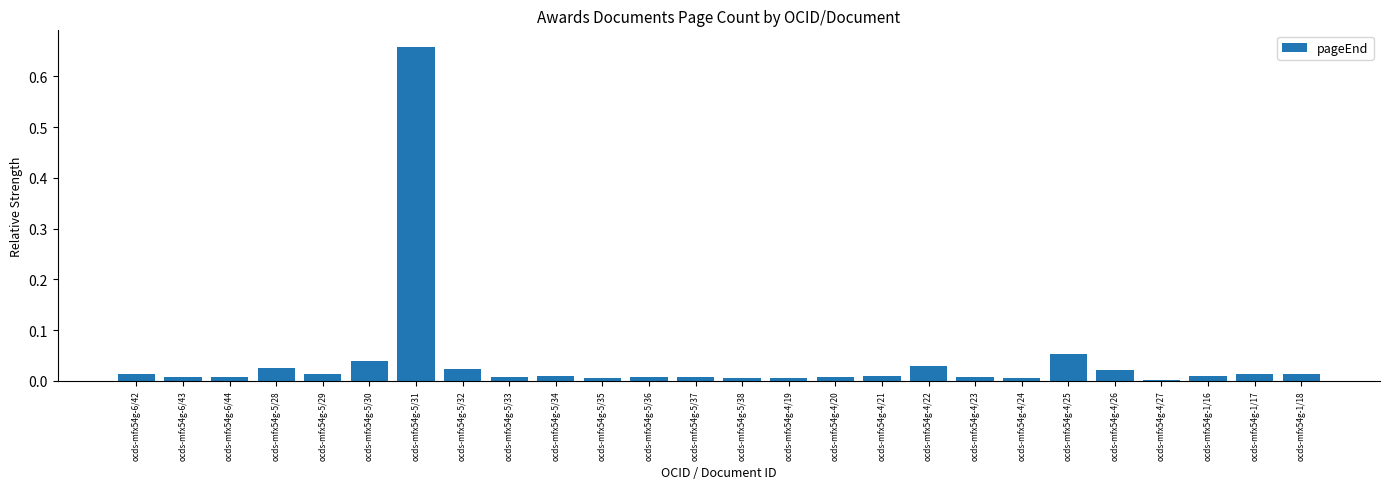

What is the sum of all values?

1.0